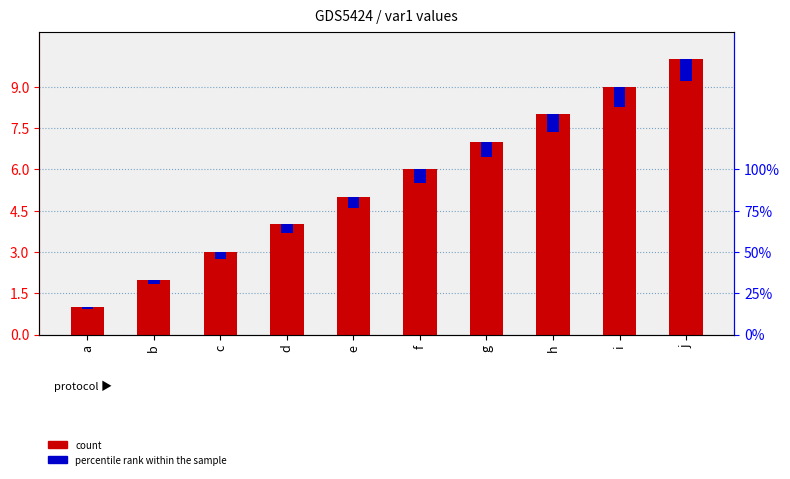

Is it true that percentile rank within the sample equals 0.4 at i?

False